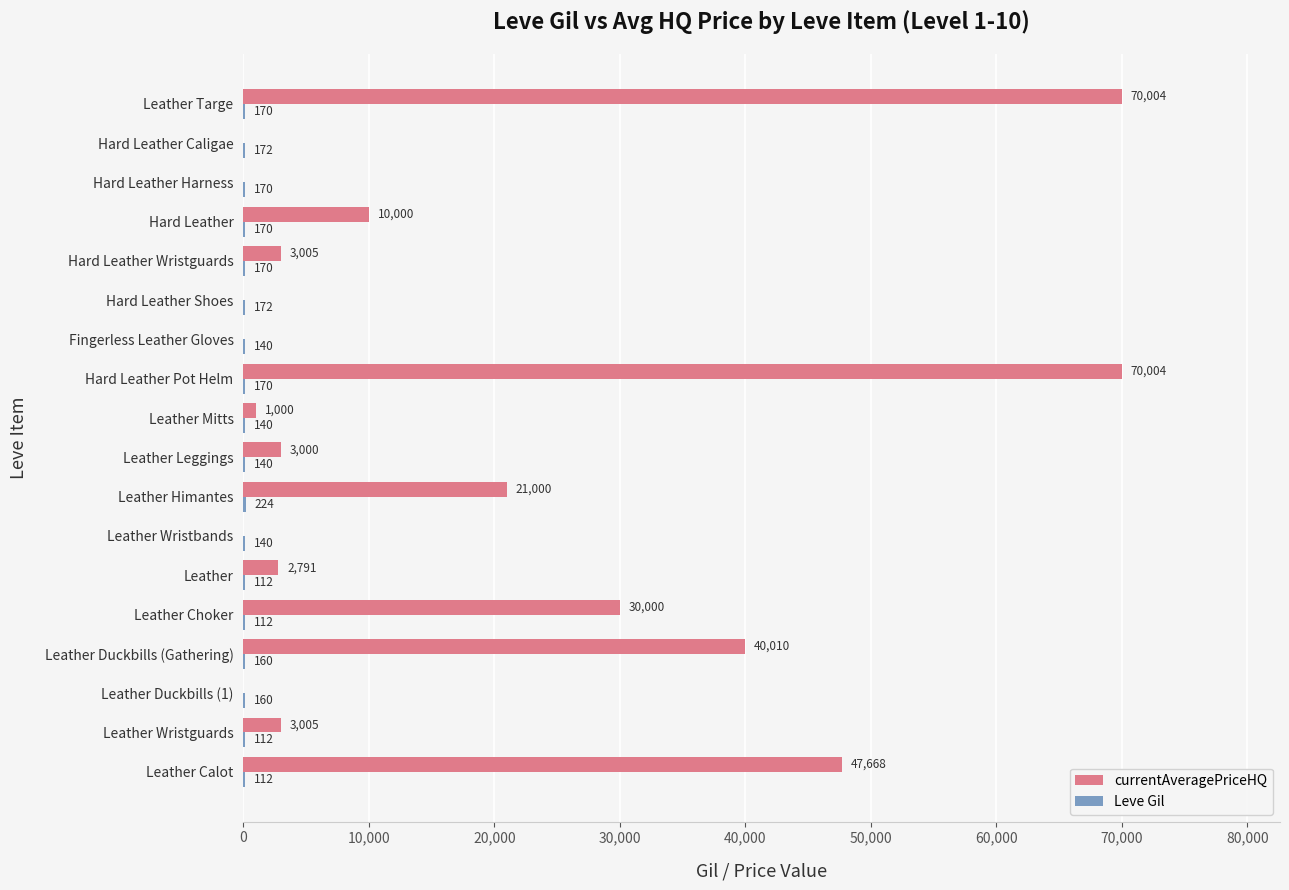

What is the greatest value displayed?

70004.0